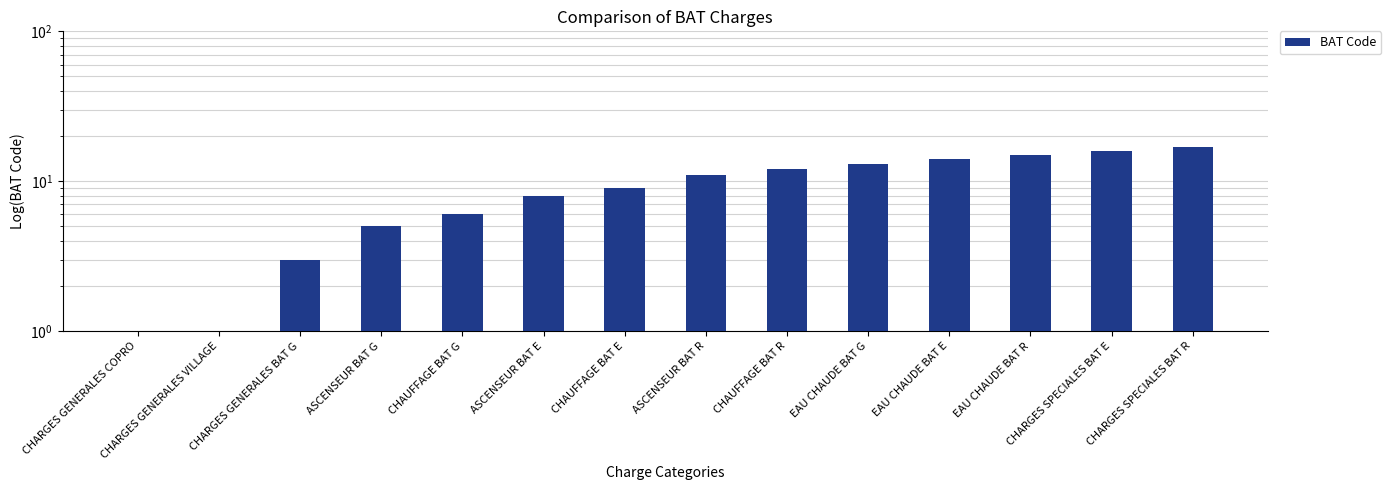

List the labels in order of value, largest first.

CHARGES SPECIALES BAT R, CHARGES SPECIALES BAT E, EAU CHAUDE BAT R, EAU CHAUDE BAT E, EAU CHAUDE BAT G, CHAUFFAGE BAT R, ASCENSEUR BAT R, CHAUFFAGE BAT E, ASCENSEUR BAT E, CHAUFFAGE BAT G, ASCENSEUR BAT G, CHARGES GENERALES BAT G, CHARGES GENERALES VILLAGE, CHARGES GENERALES COPRO